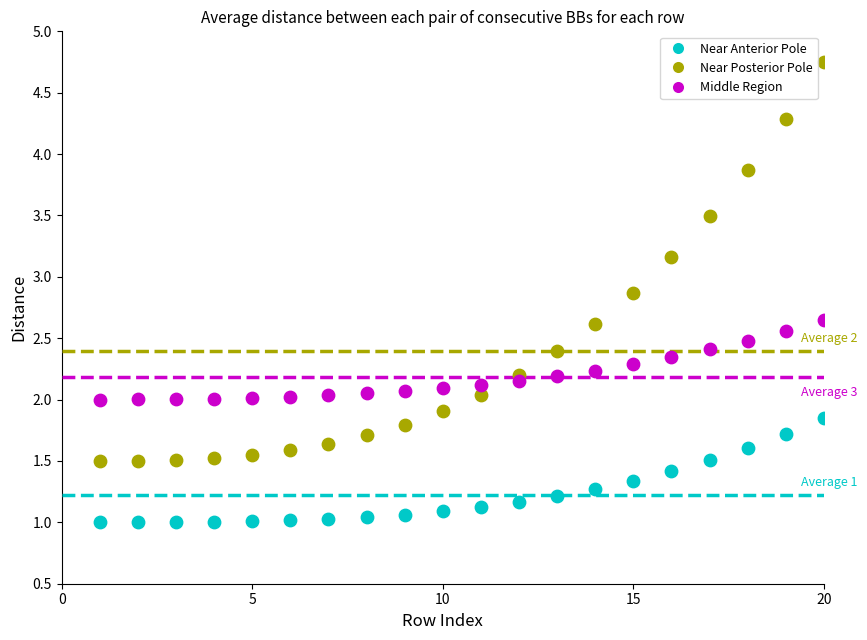

Which series has the widest spread of Y values?

Near Posterior Pole